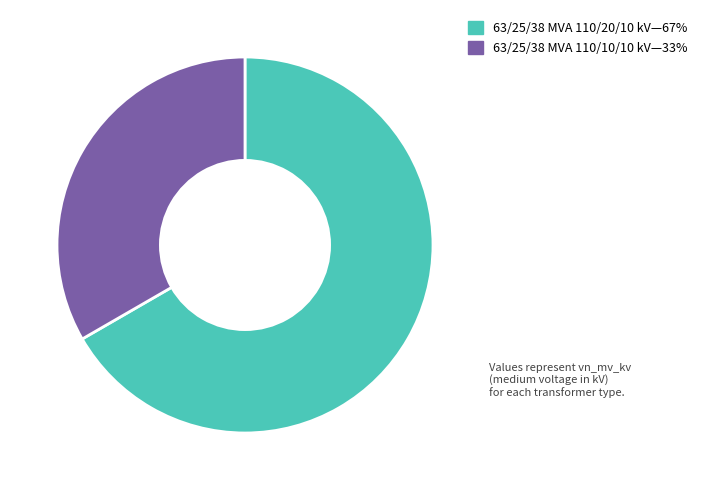

Does any single category account for the majority?

Yes